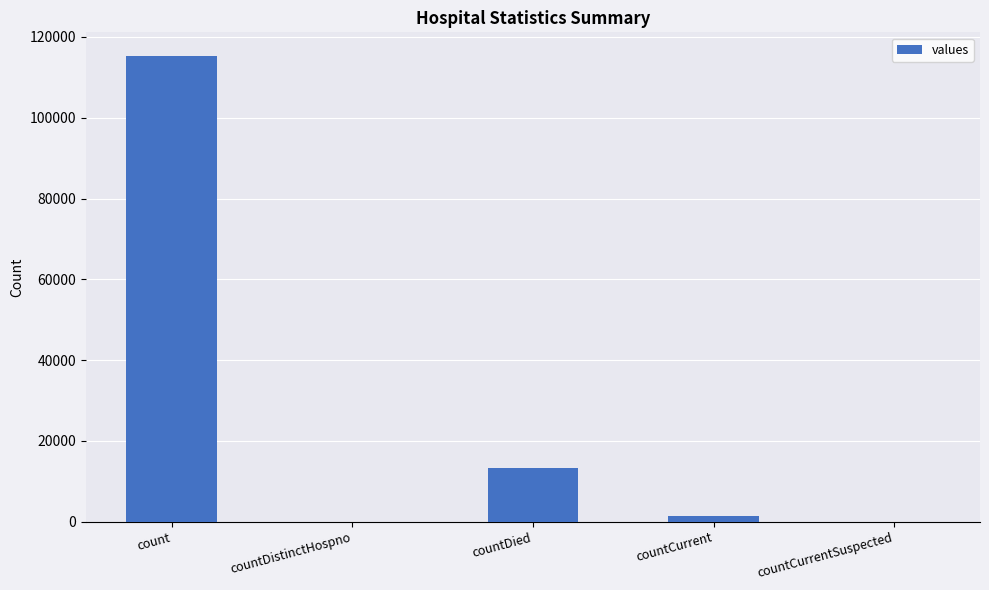

Are the bars horizontal?

No